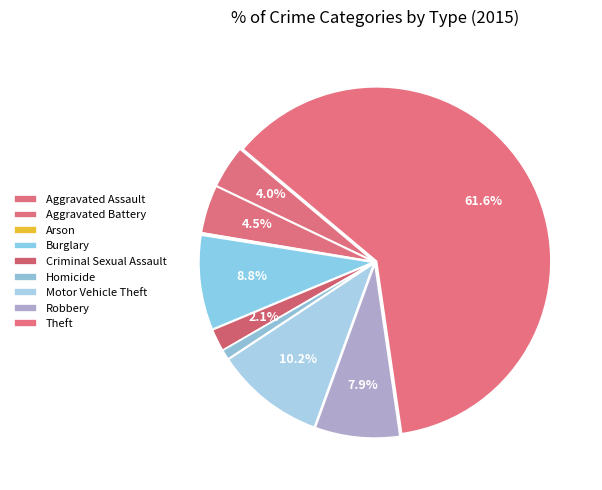

What is the ratio of the value at Criminal Sexual Assault to the value at Aggravated Battery?

0.5